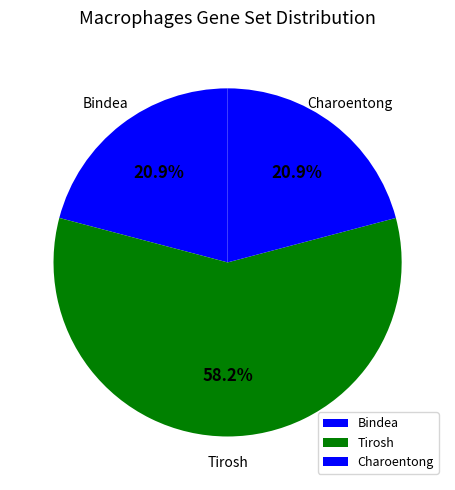

Is Tirosh the majority of the pie?

Yes